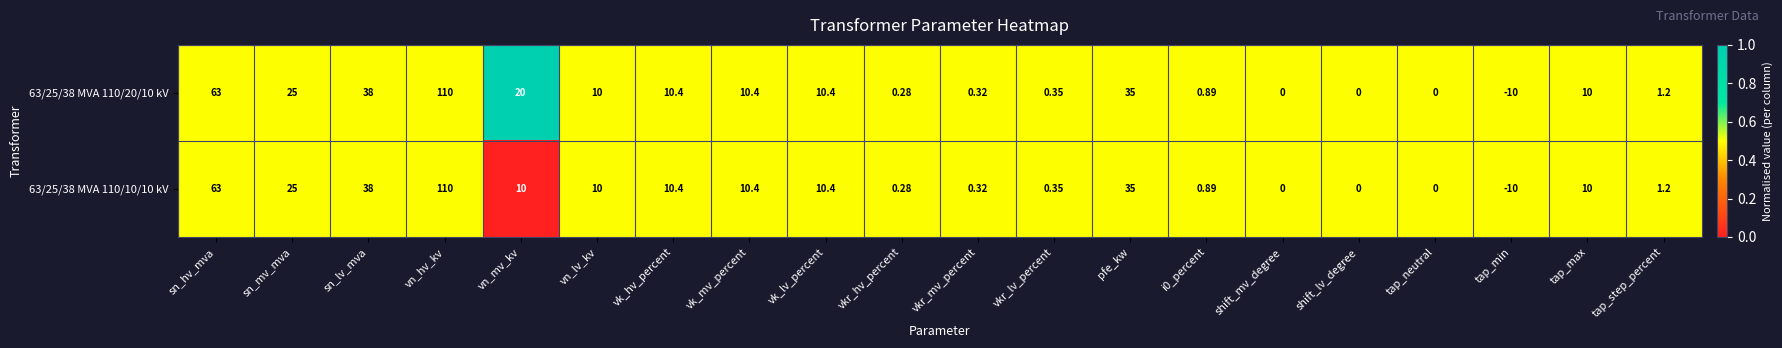

What is the maximum value shown in the chart?

110.0